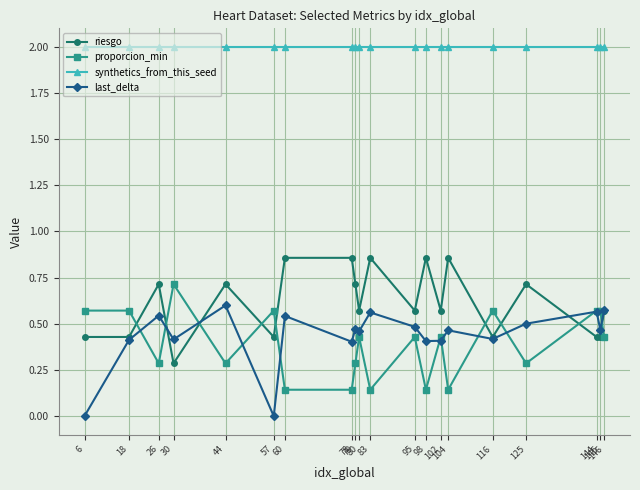

True or false: synthetics_from_this_seed and last_delta cross at least once.

False